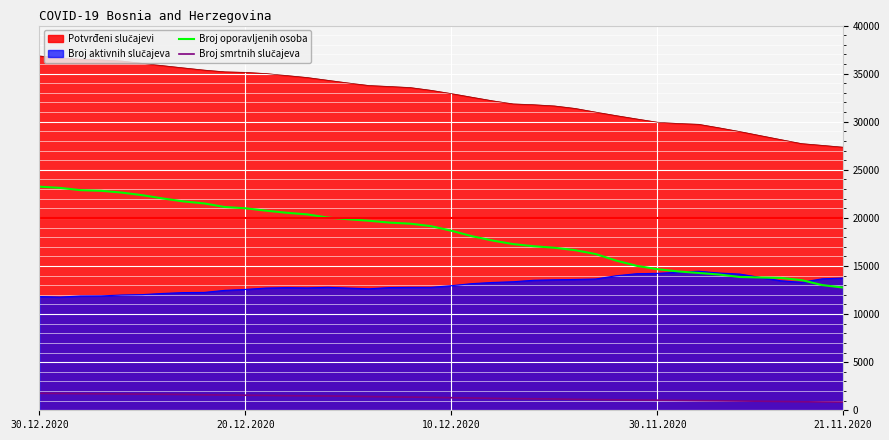

True or false: Broj smrtnih slučajeva and Broj oporavljenih osoba intersect in this chart.

False